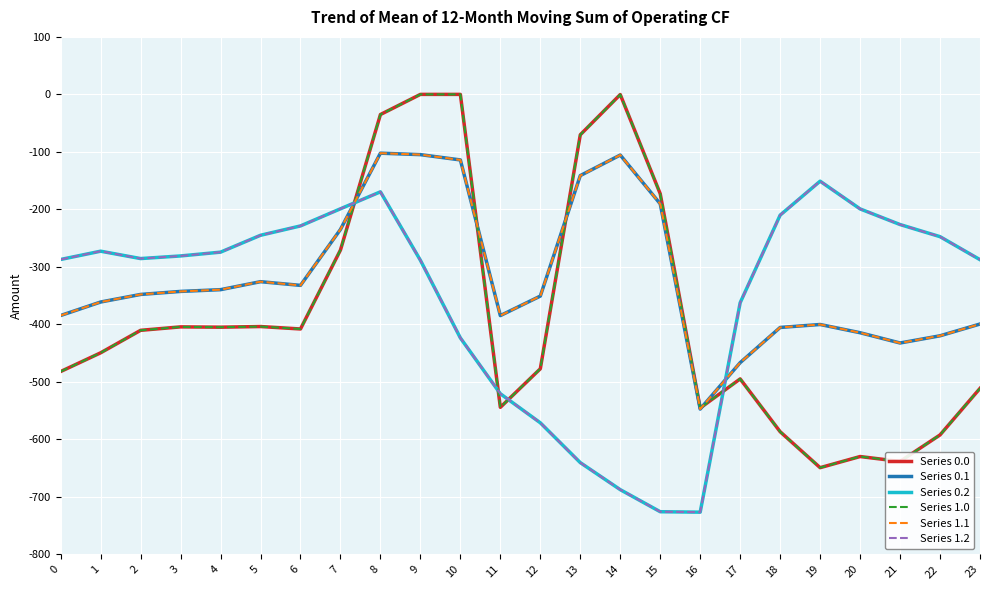

In Series 0.2, how many points are higher than both neighbors (excluding endpoints)?

3